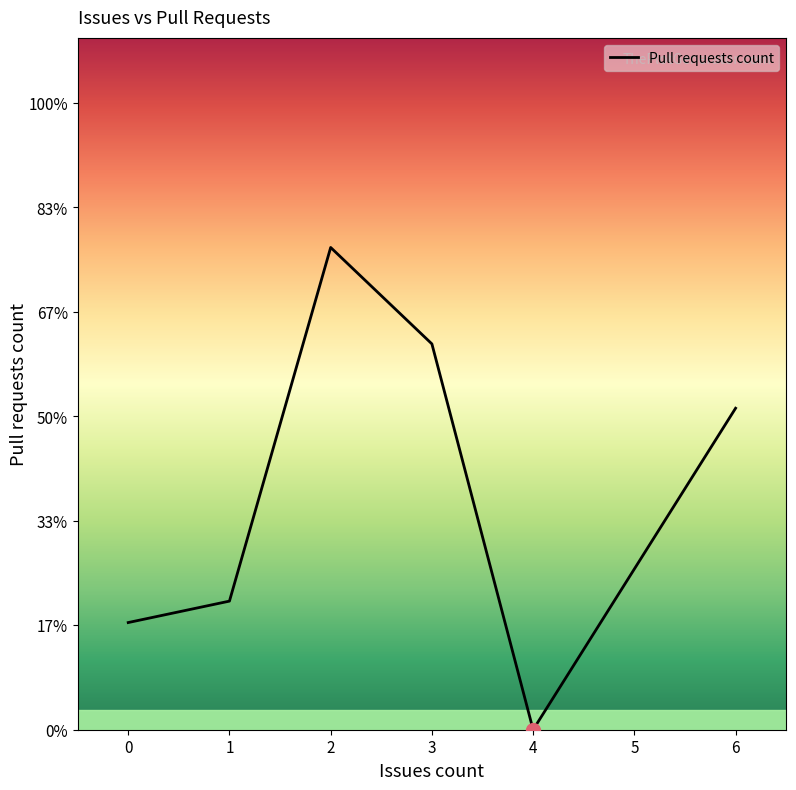

Does the chart display data point markers on the line(s)?

No